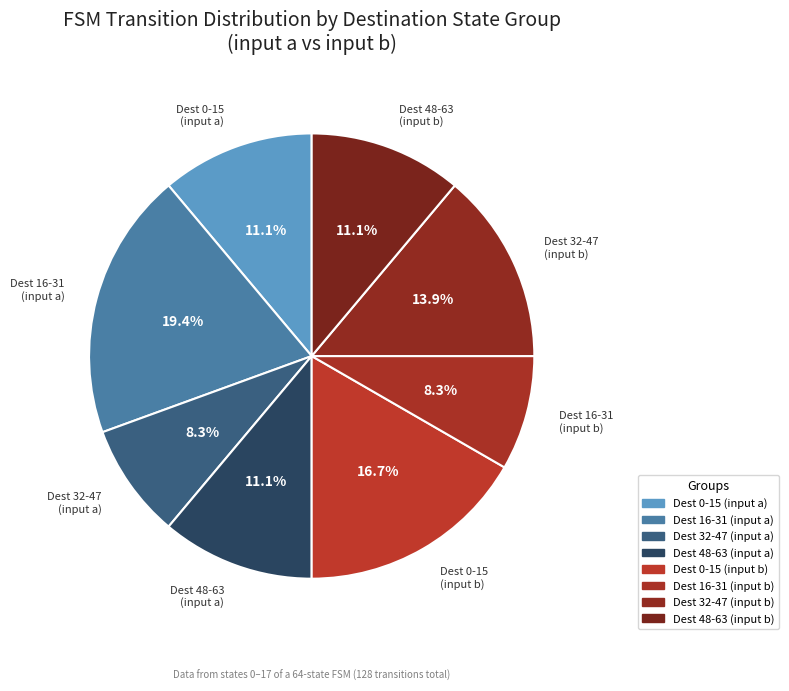

How many slices are in this pie chart?

8